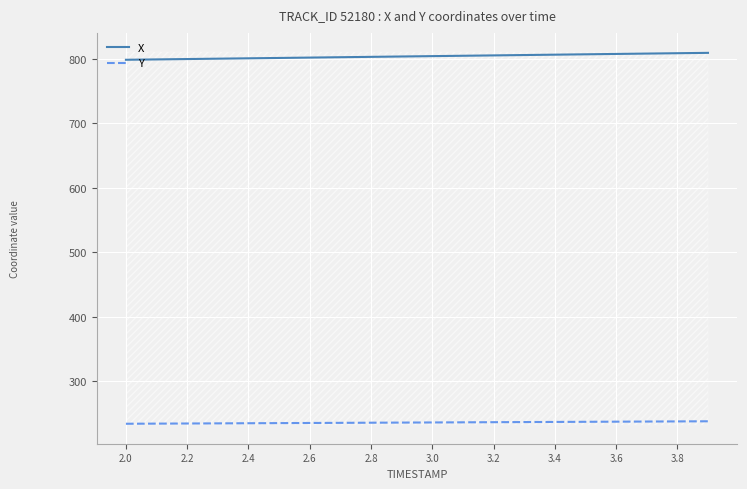

True or false: X and Y intersect in this chart.

False